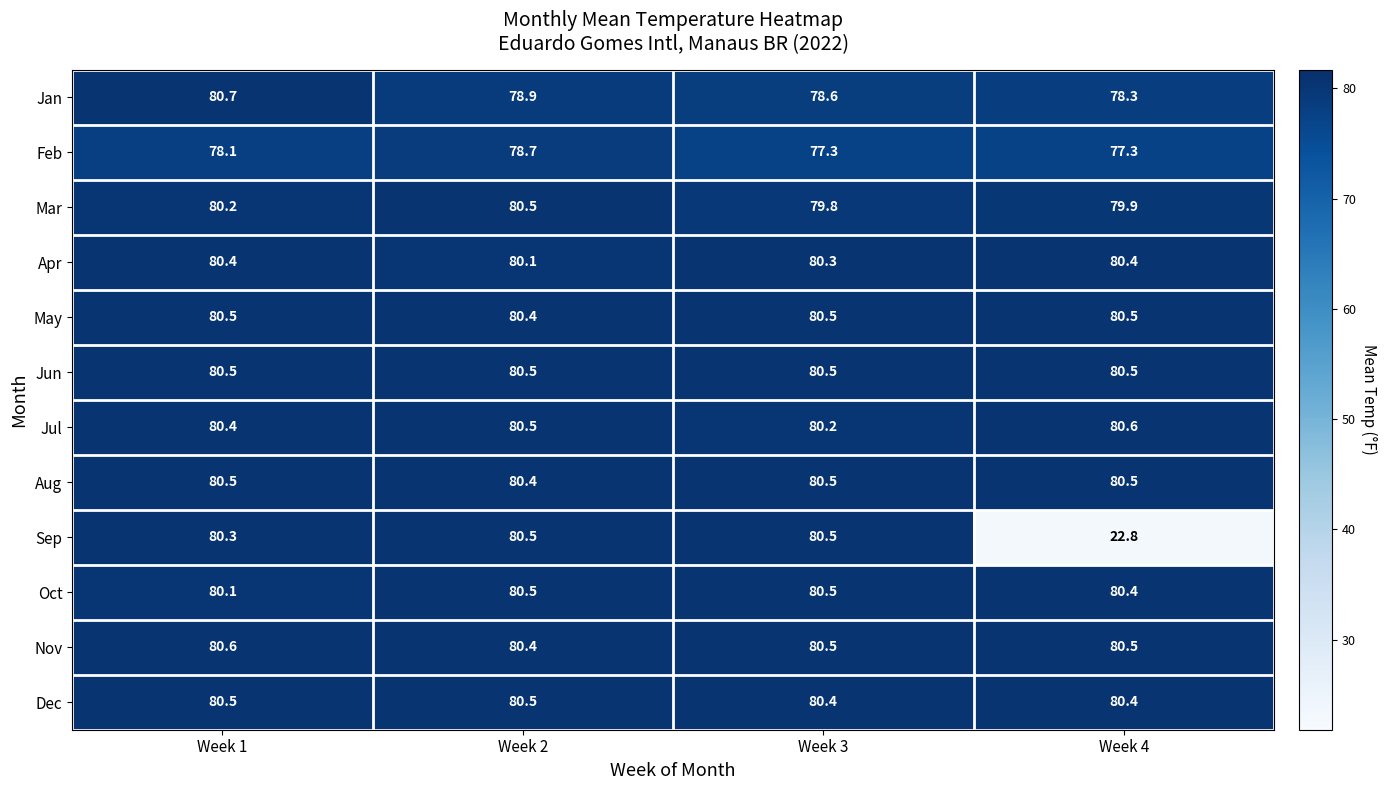

The Aug series shows 80.4 at Week 2. True or false?

True